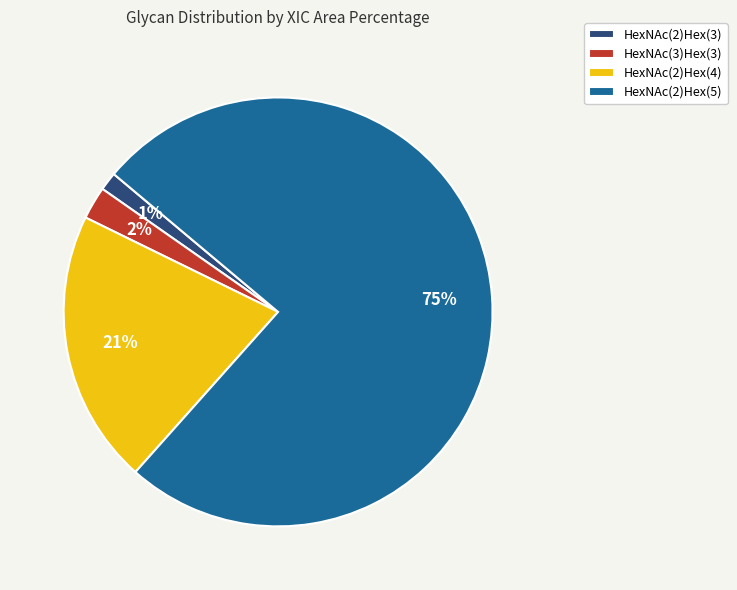

Is the sum of HexNAc(3)Hex(3) and HexNAc(2)Hex(5) greater than half?

Yes